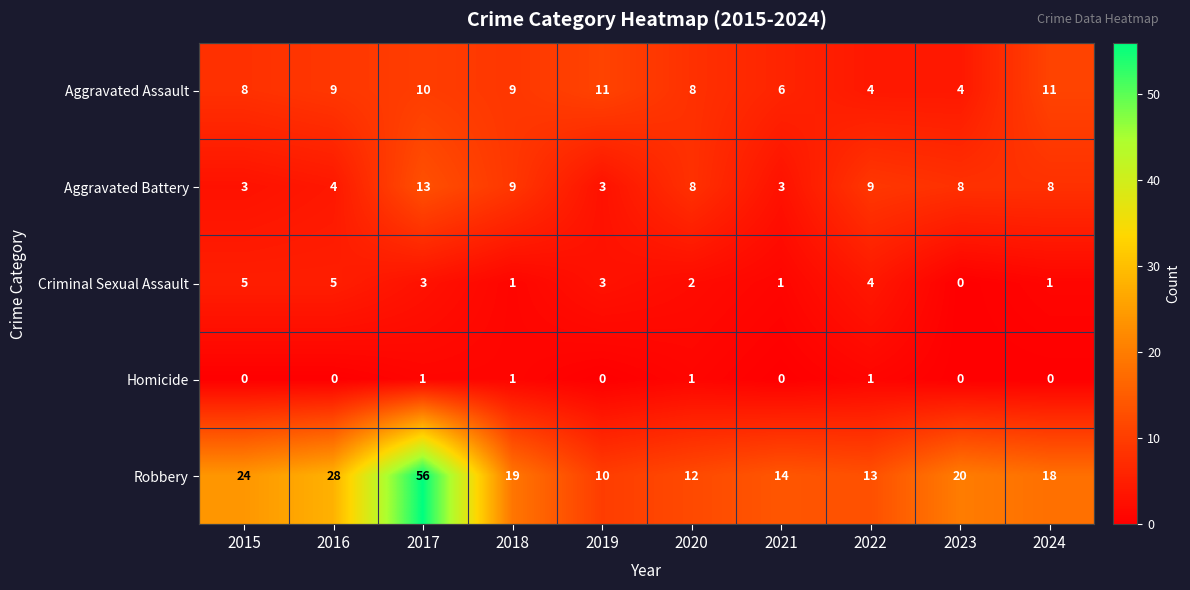

What is the difference between the maximum and second lowest values in the Aggravated Battery series?

10